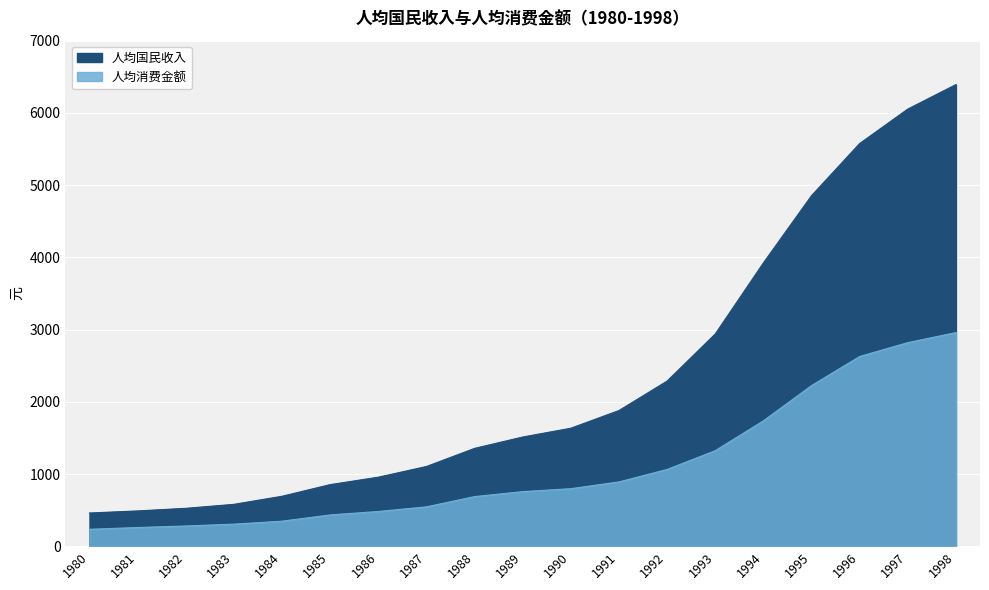

Where does the 人均消费金额 series first go above 756?

1989